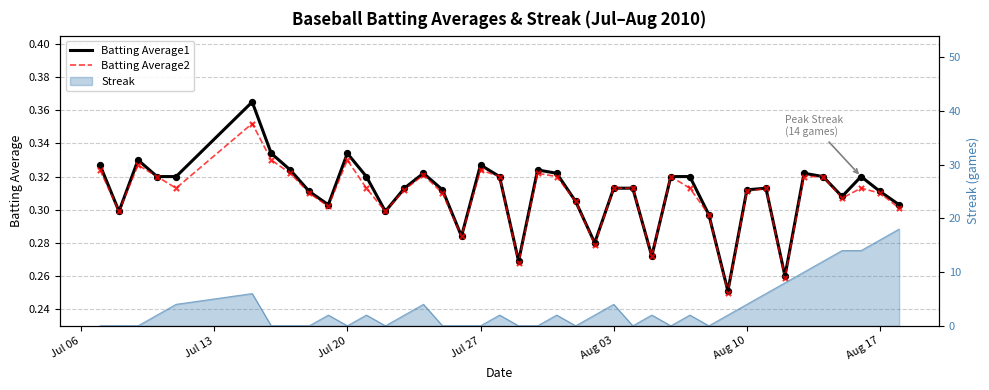

At how many categories does at least one series exceed 0?

40